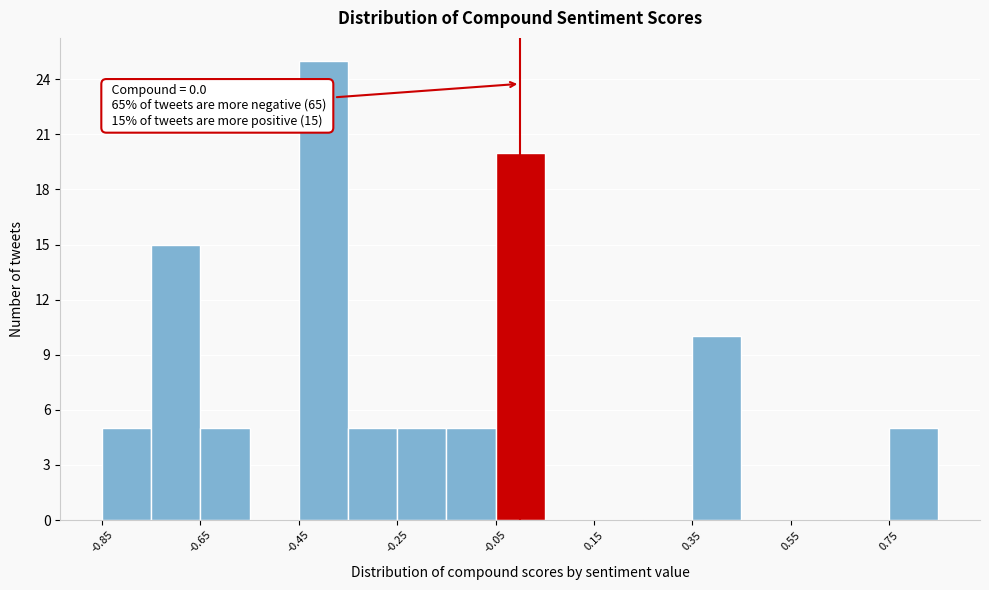

Over which range of the x-axis is the bar tallest?

-0.45 to -0.35